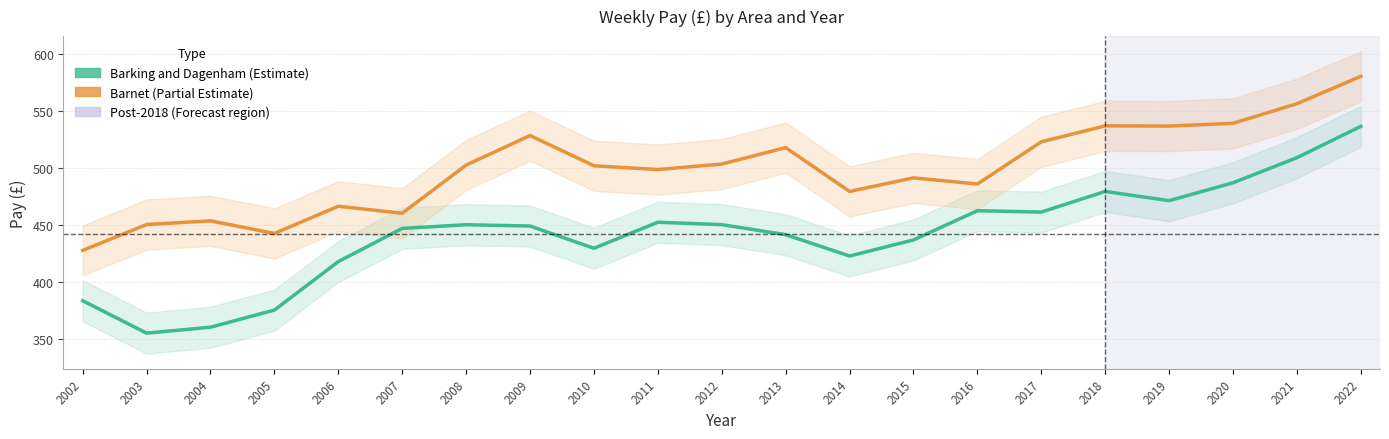

True or false: Barnet and Barking and Dagenham intersect in this chart.

False